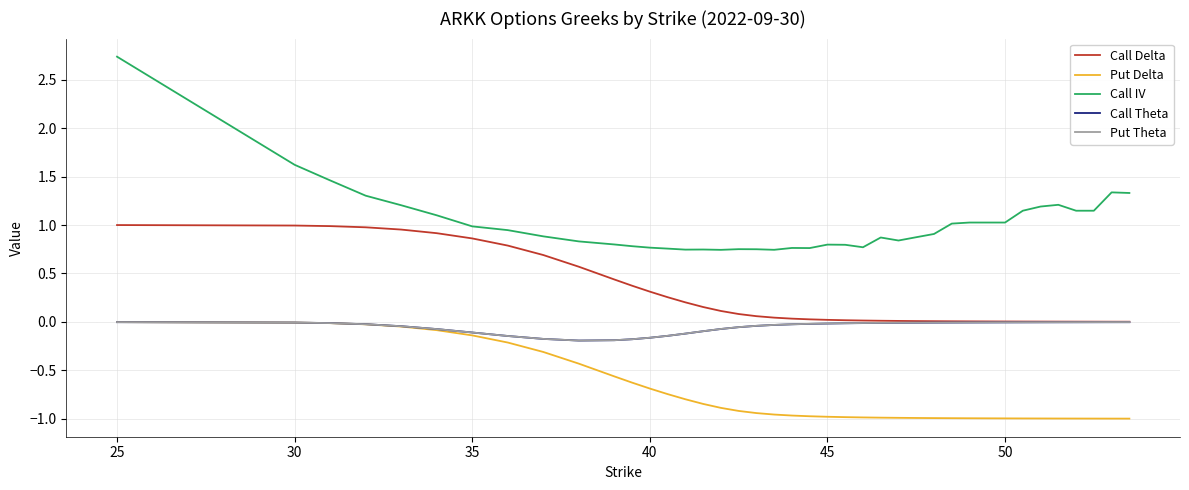

True or false: Put Theta and Call IV cross at least once.

False